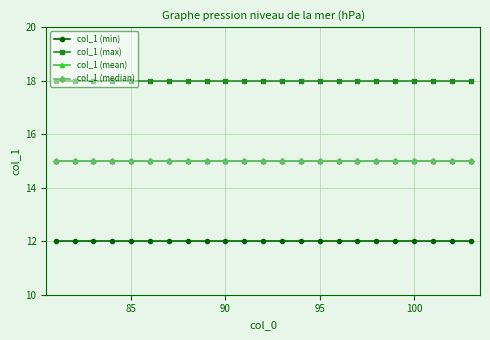

Does the chart have visible grid lines?

Yes